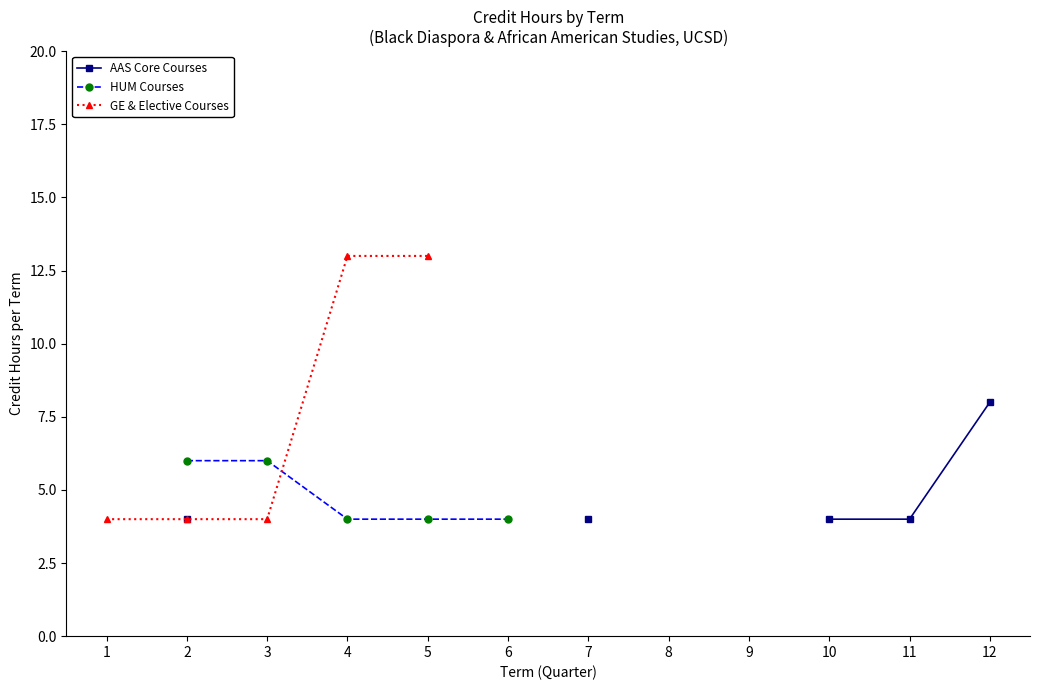

Which has a higher value, 1 or 2?

2